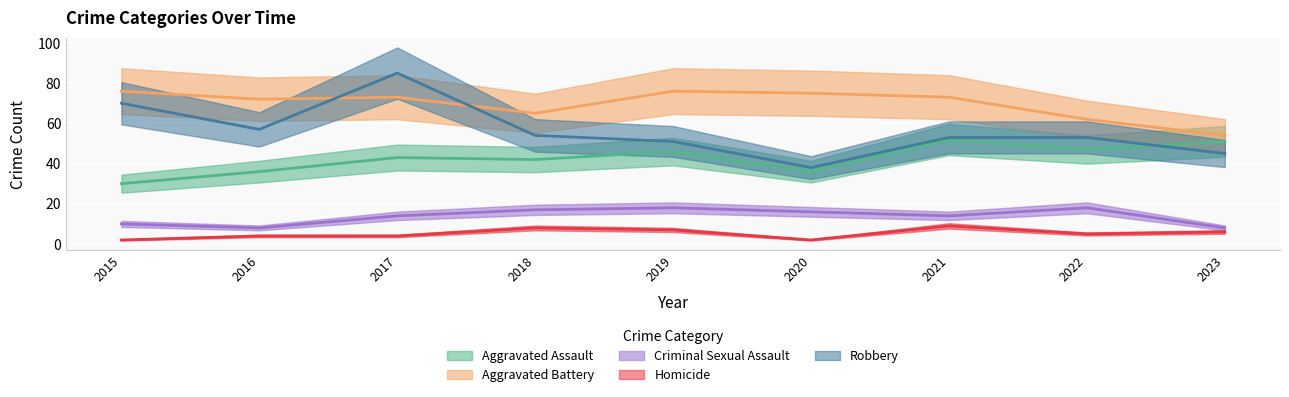

How many data points in Criminal Sexual Assault are above 14?

4